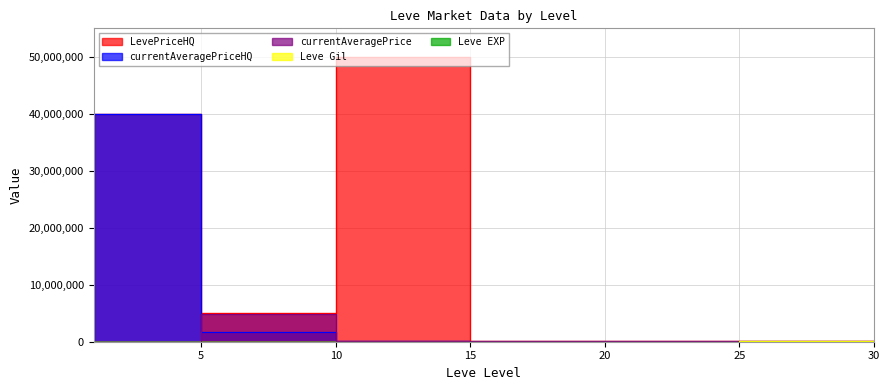

What is the value of the currentAveragePrice point at the 2nd from the left?

4950150